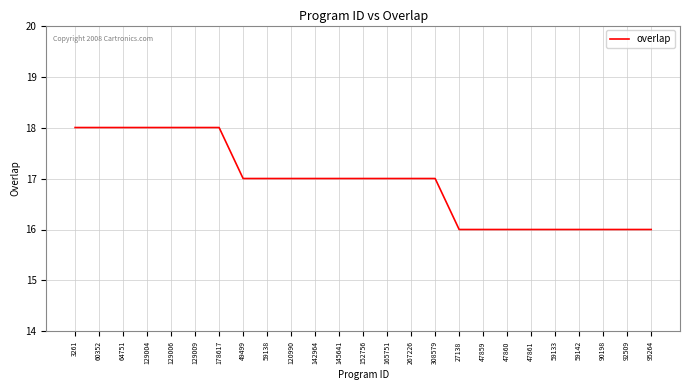

Approximately how many times larger is the value at 165751 compared to 129004?

0.9